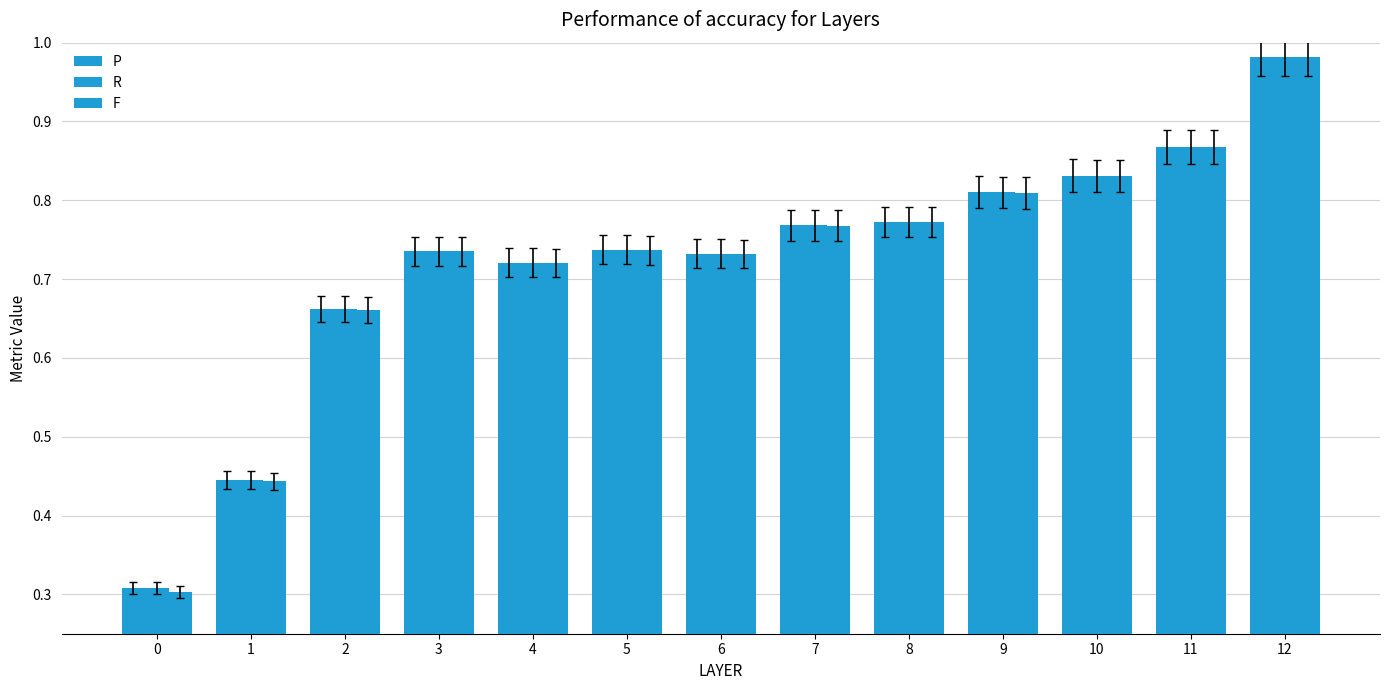

What is the difference between the maximum and minimum values in the P series?

0.7